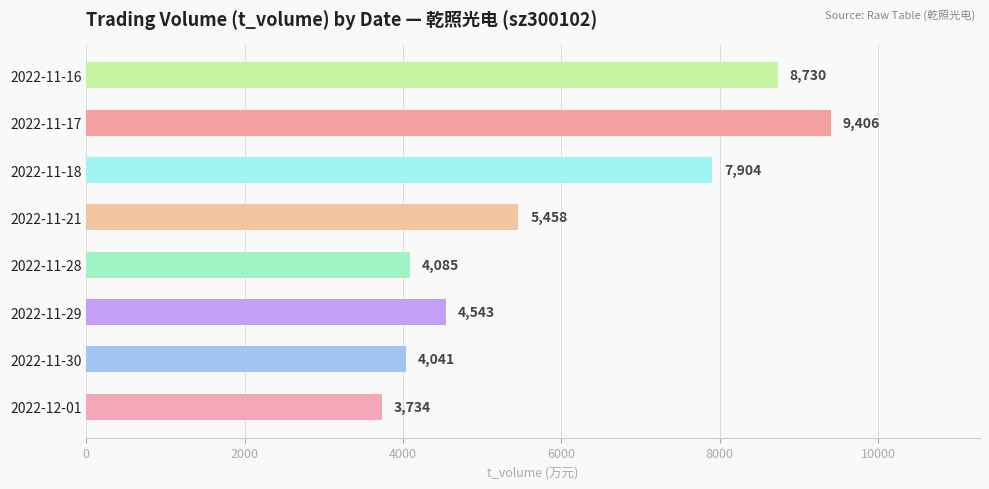

How many series are shown in this chart?

1